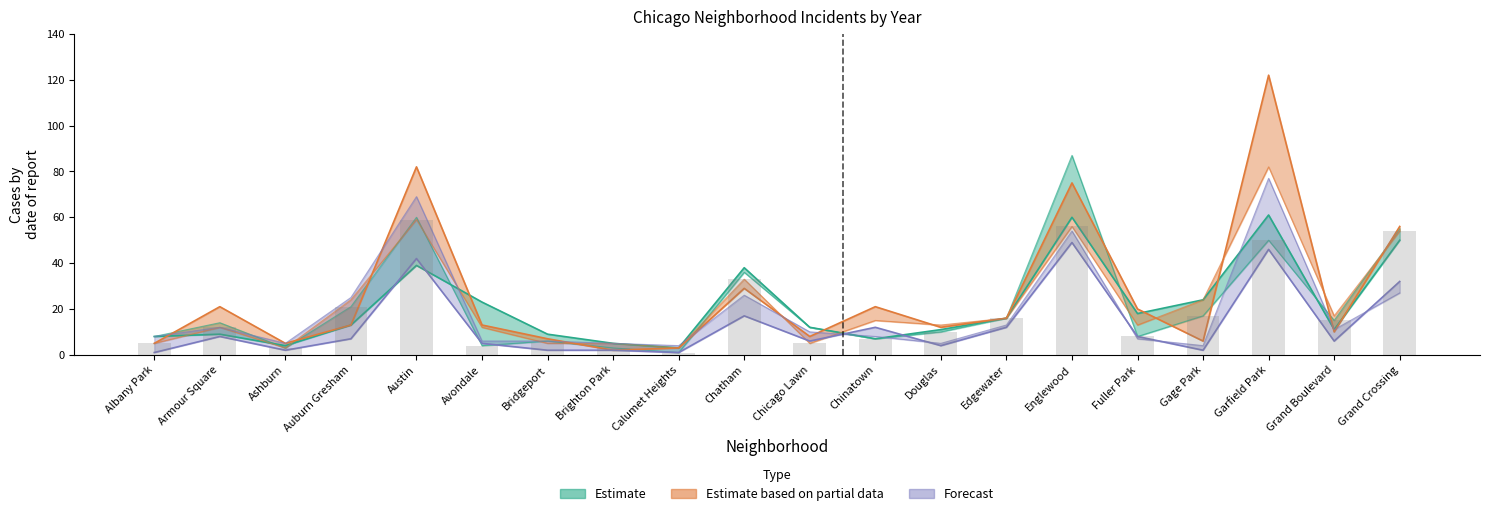

True or false: 2021 has a value of 3 at Ashburn.

False